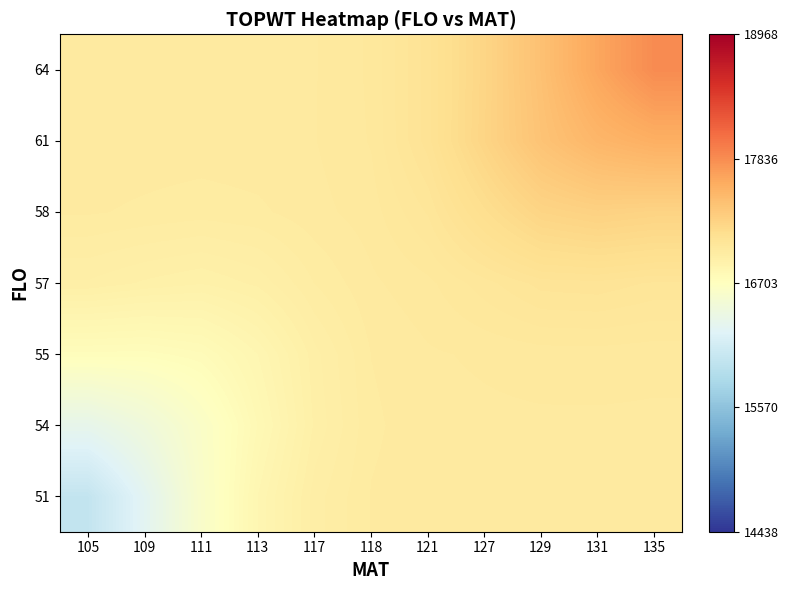

At which category does the chart reach its peak across all series?

135